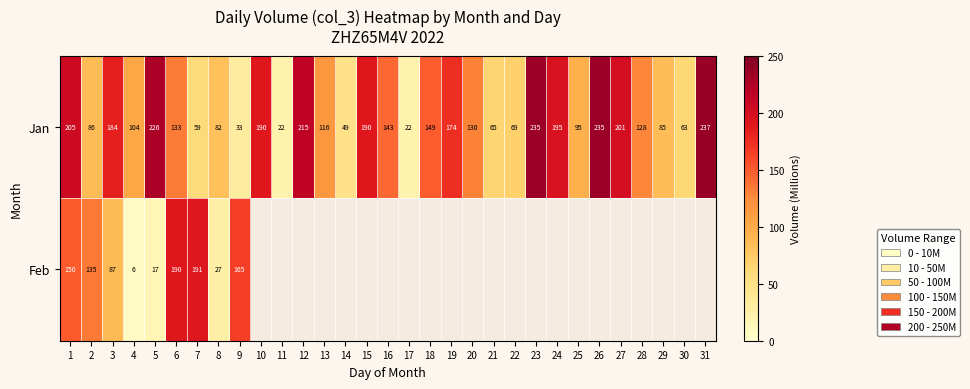

What is the maximum value for Feb?

190.6